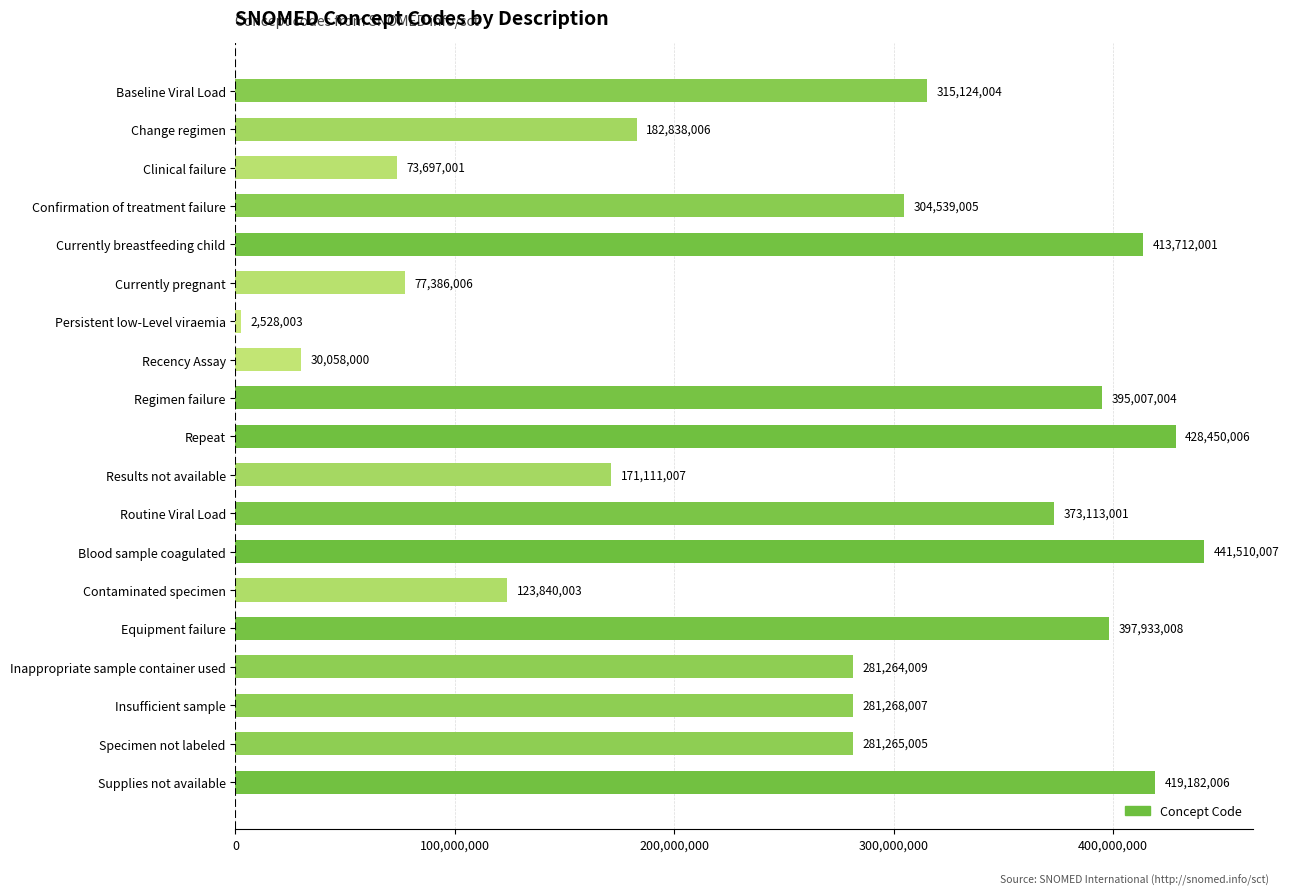

Approximately how many times larger is the value at Specimen not labeled compared to Currently breastfeeding child?

0.7